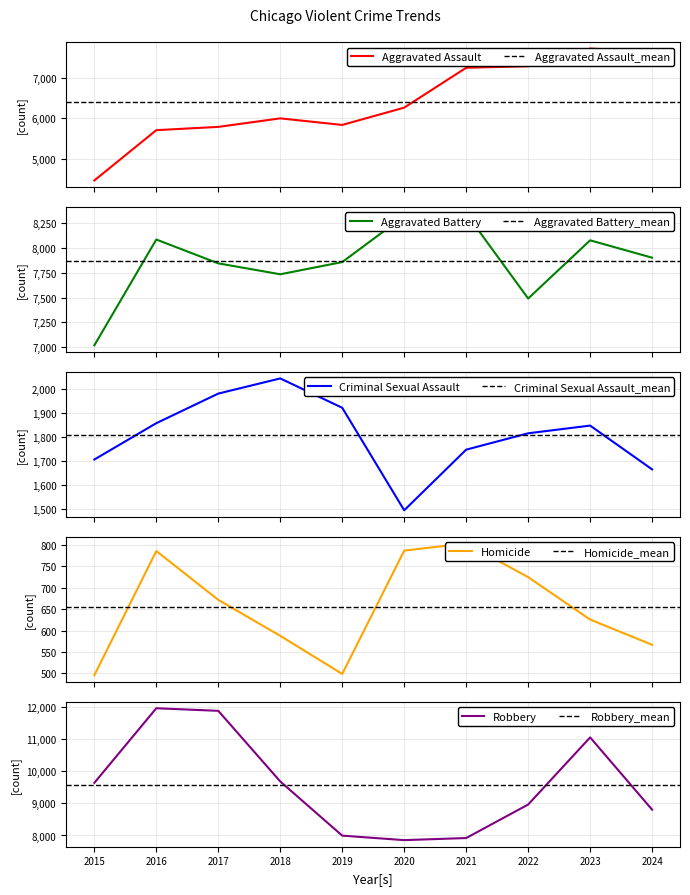

True or false: Aggravated Assault and Homicide cross at least once.

False